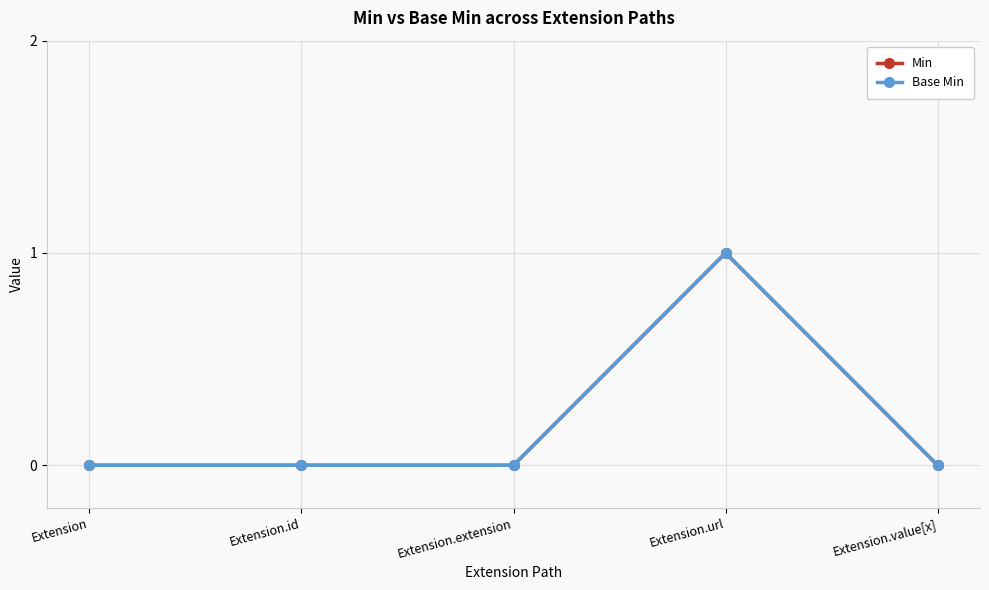

Is the value of Base Min at Extension.id greater than the value of Min at Extension?

No